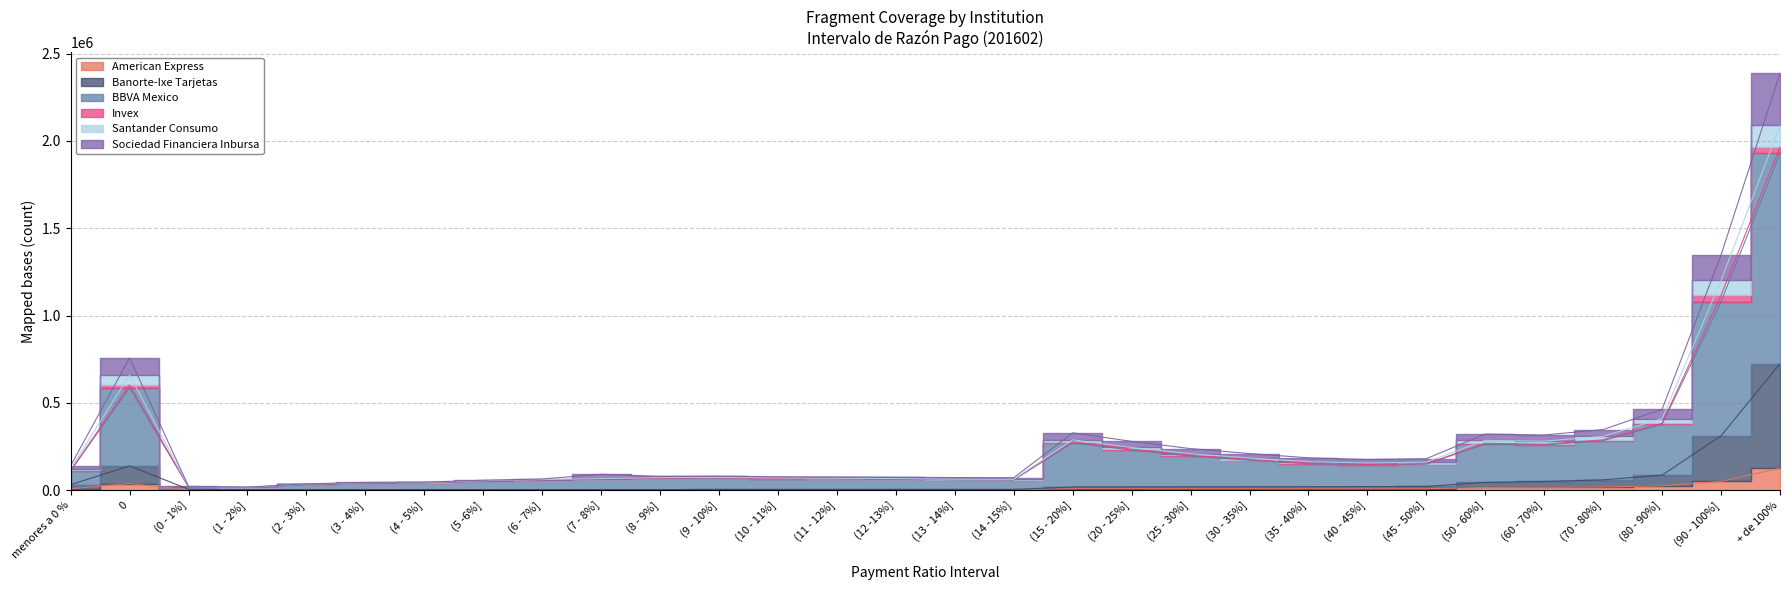

Where is the first local minimum for American Express?

(0 - 1%]